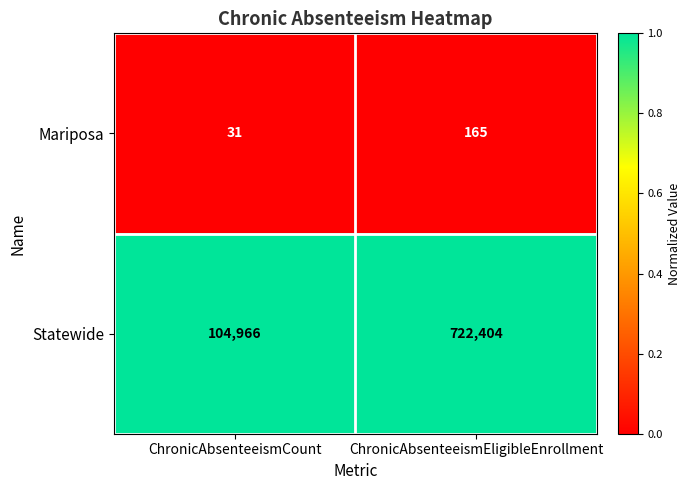

What is the difference between the highest and lowest values at ChronicAbsenteeismEligibleEnrollment?

722239